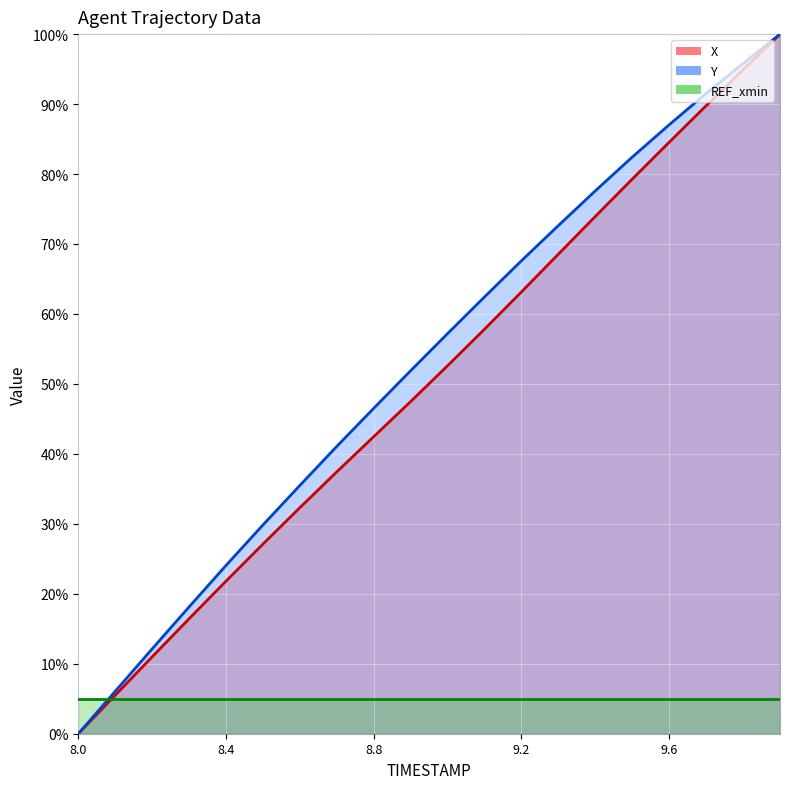

True or false: X and Y cross at least once.

False